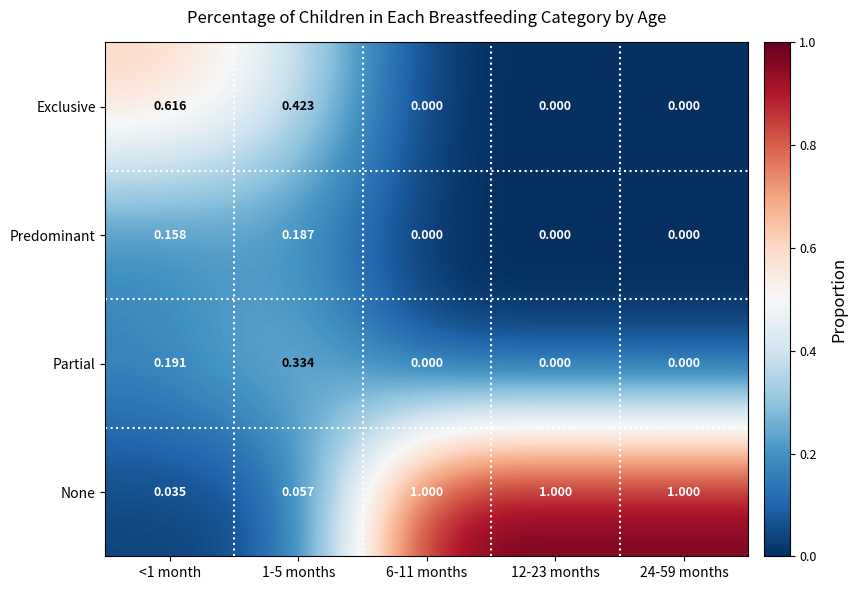

Which series has the largest total across all categories?

None